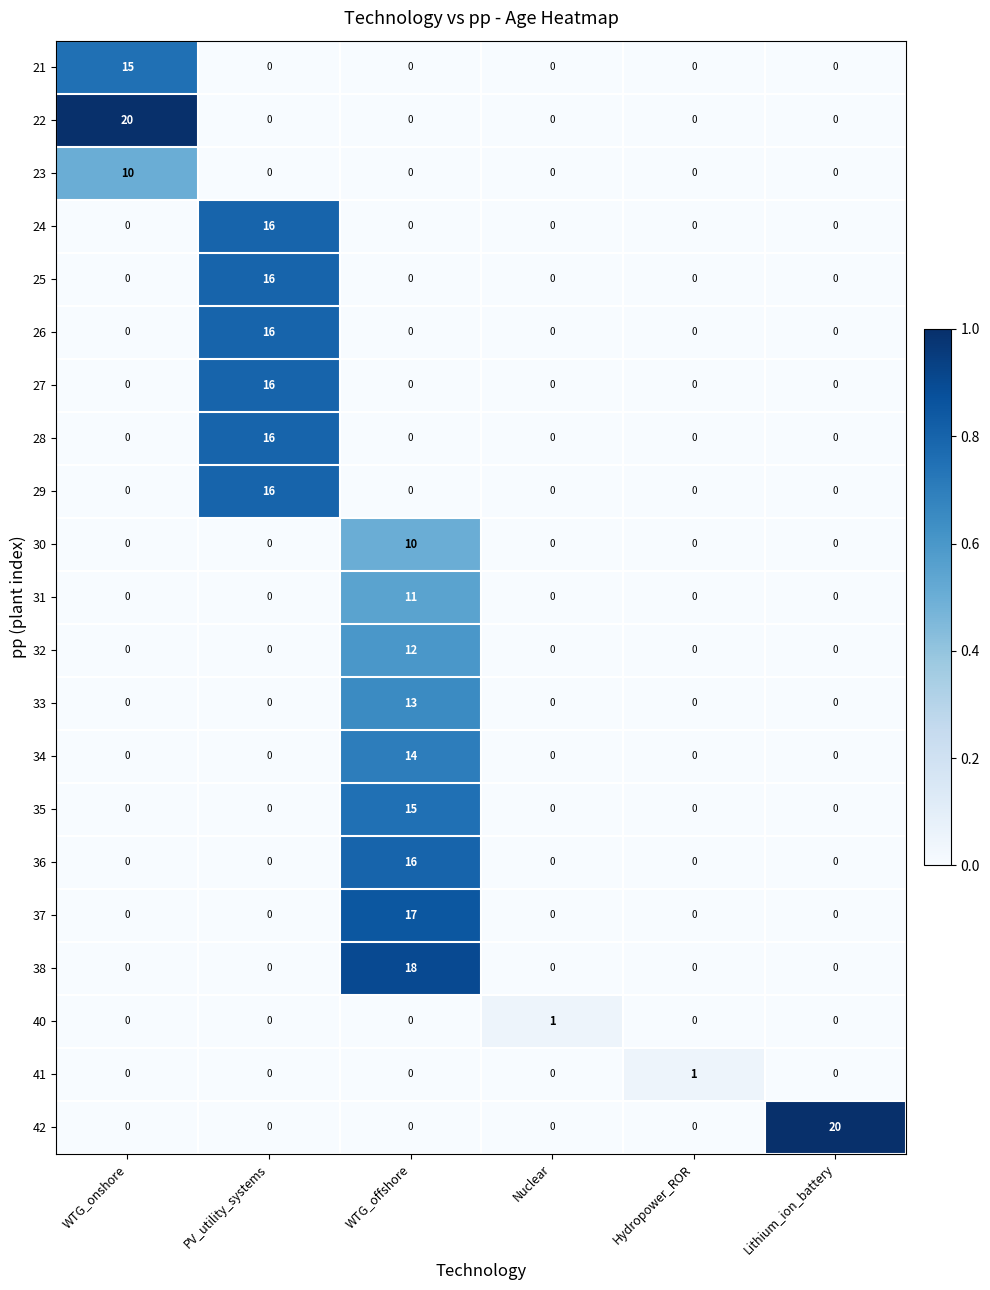

What is the maximum value for 38?

18